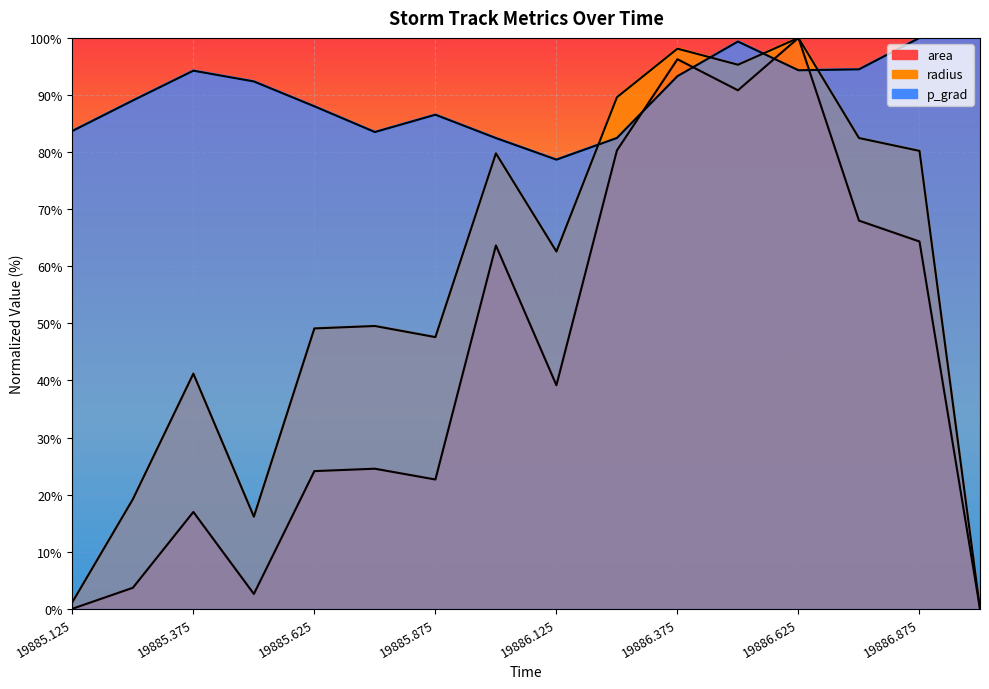

List the labels in order of area value, largest first.

19886.625, 19886.375, 19886.5, 19886.25, 19886.75, 19886.875, 19886.0, 19886.125, 19885.75, 19885.625, 19885.875, 19885.375, 19885.25, 19885.5, 19885.125, 19887.0